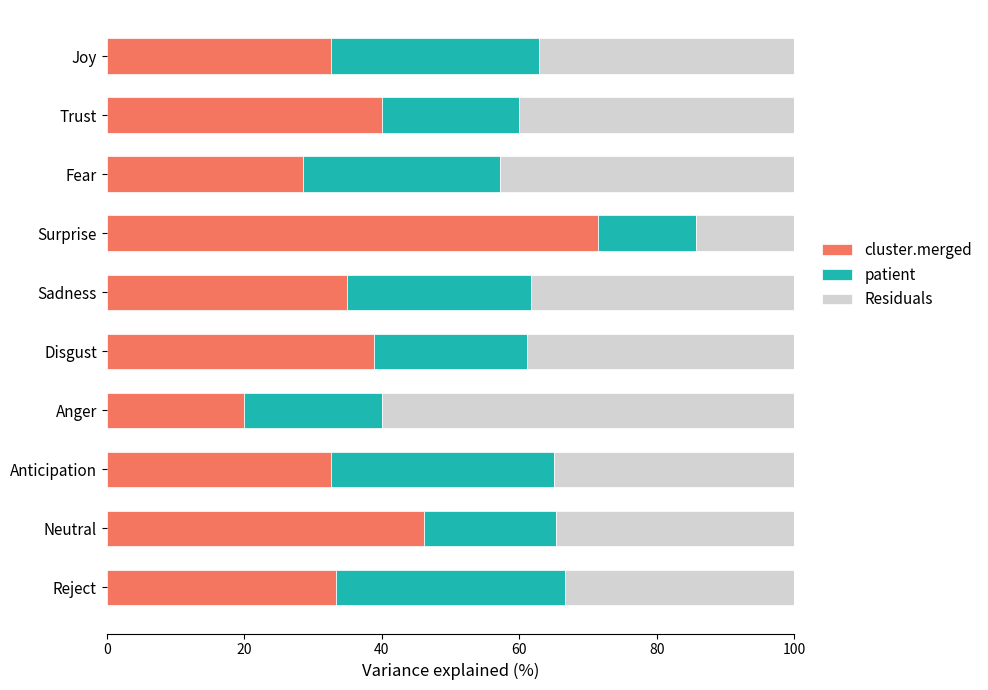

Which category has the lowest value in the cluster.merged series?

Anger